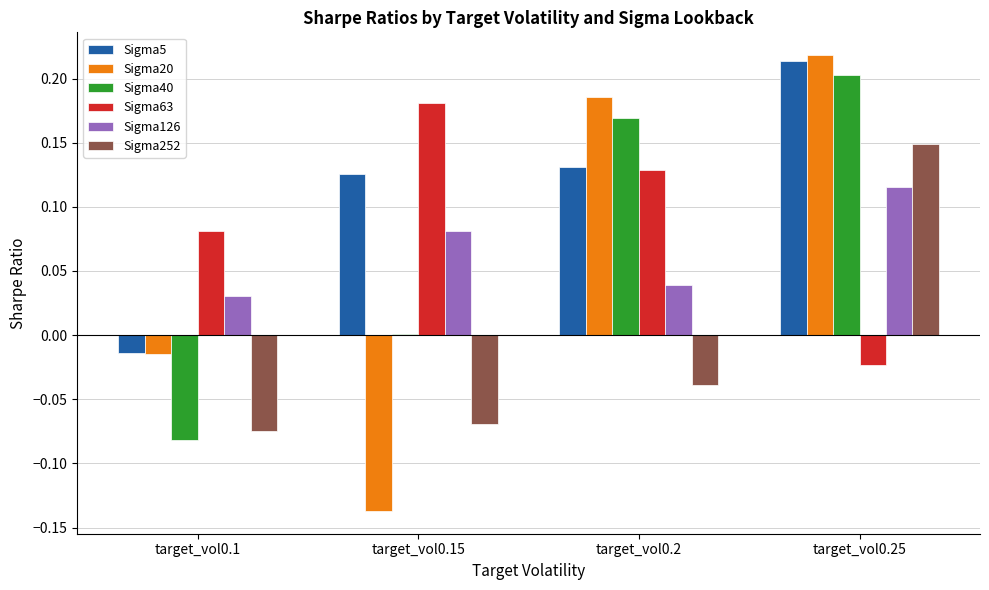

How many positive values does the Sigma252 series have?

1